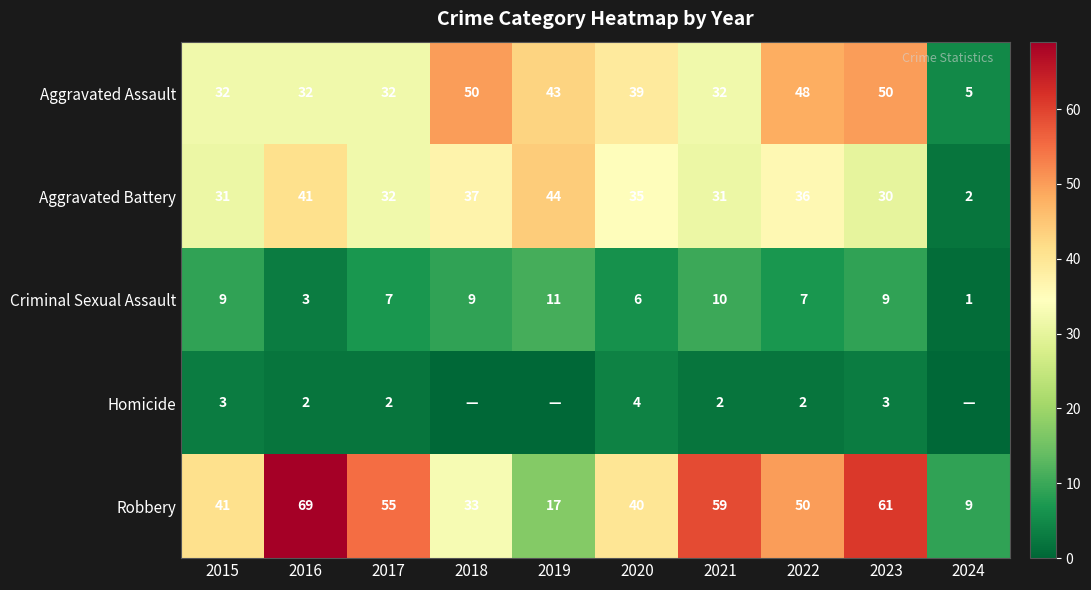

True or false: Aggravated Battery has a value of 37 at 2018.

True